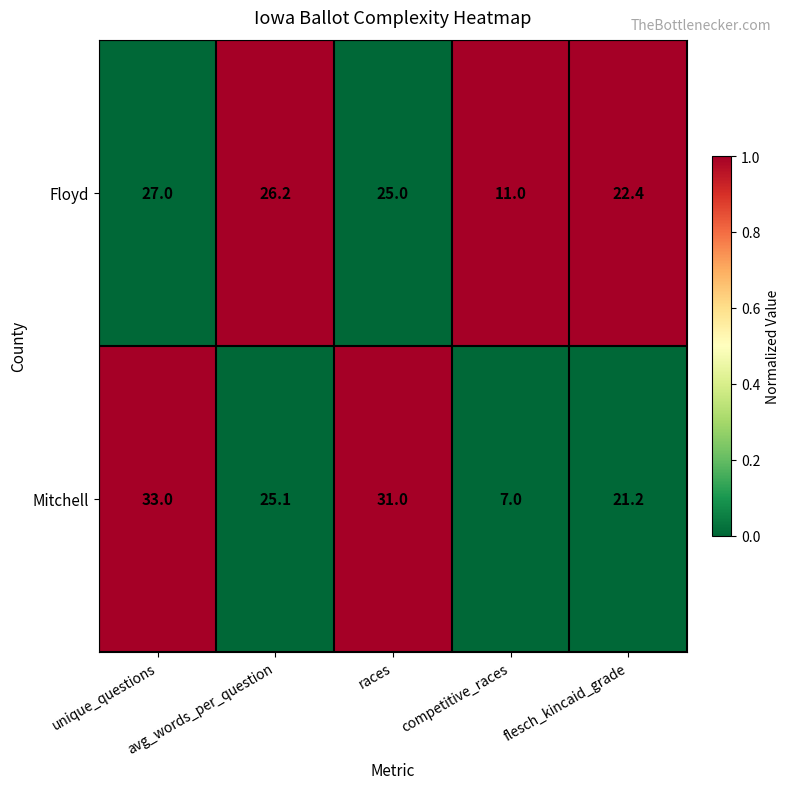

Which series has the largest range (max minus min)?

Mitchell